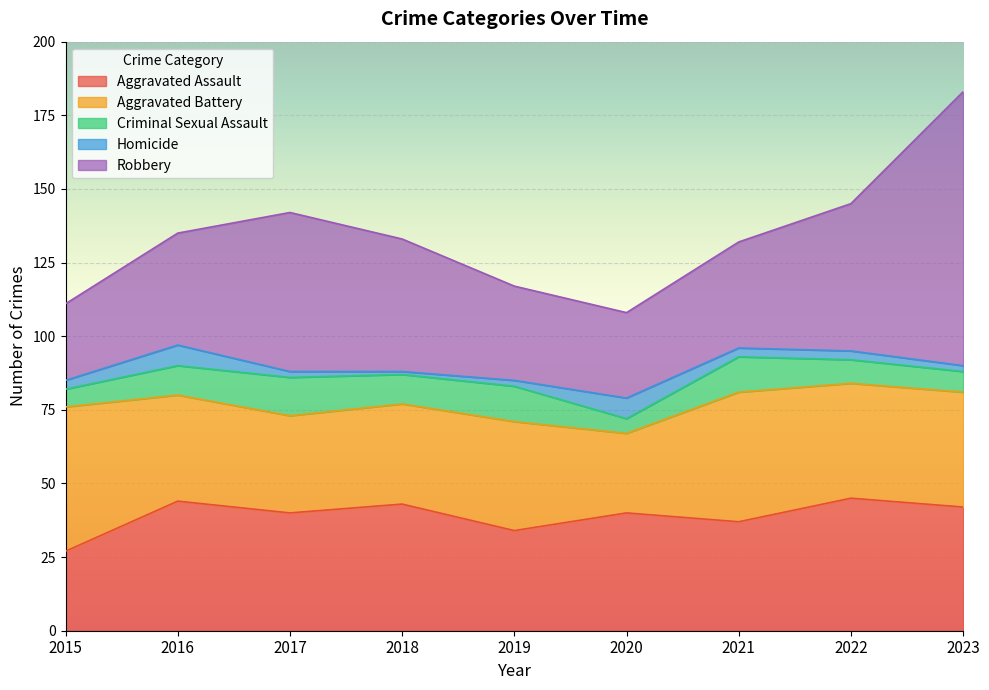

True or false: Criminal Sexual Assault and Aggravated Assault cross at least once.

False